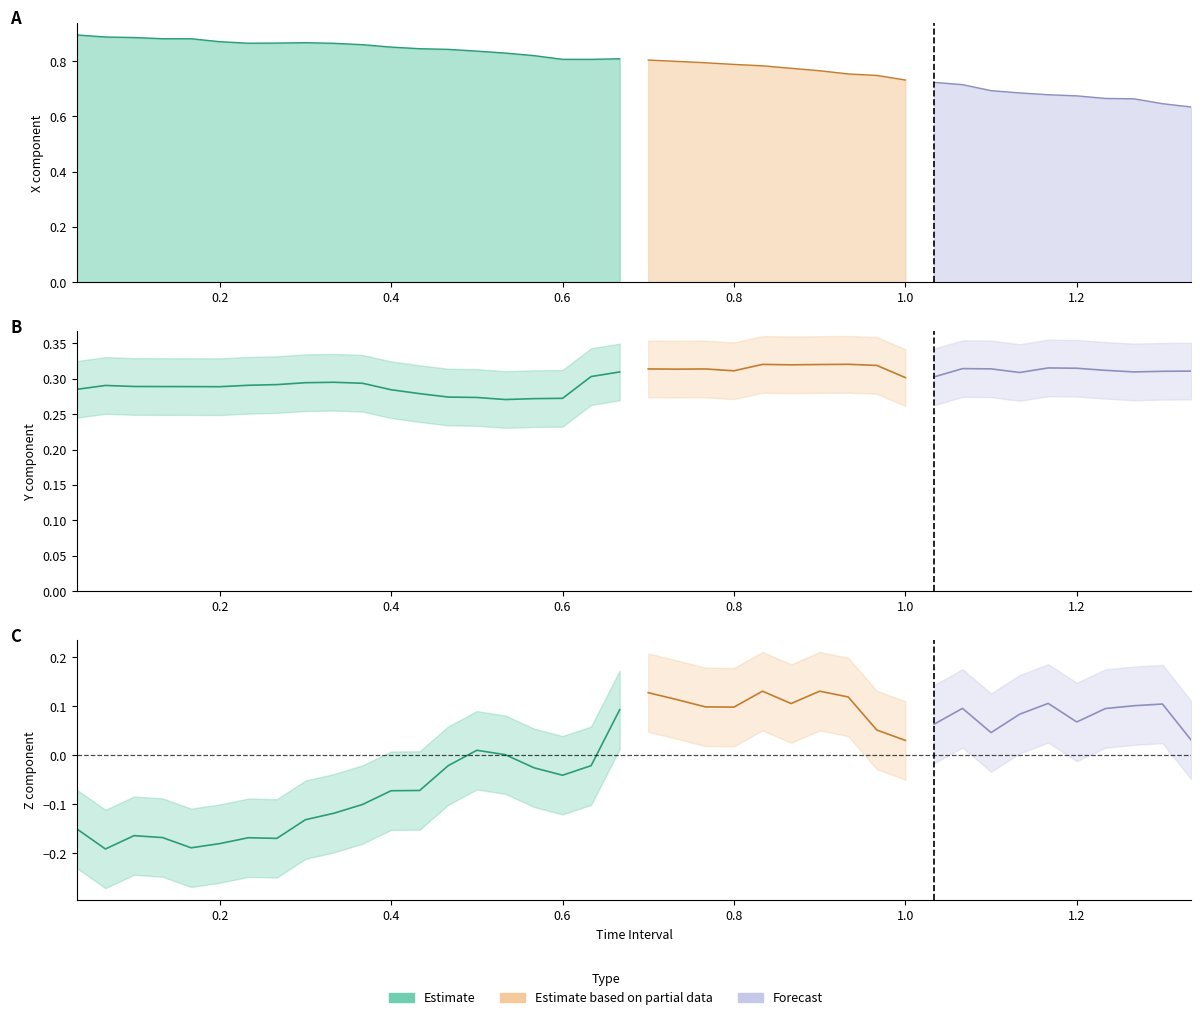

True or false: X and Y intersect in this chart.

False